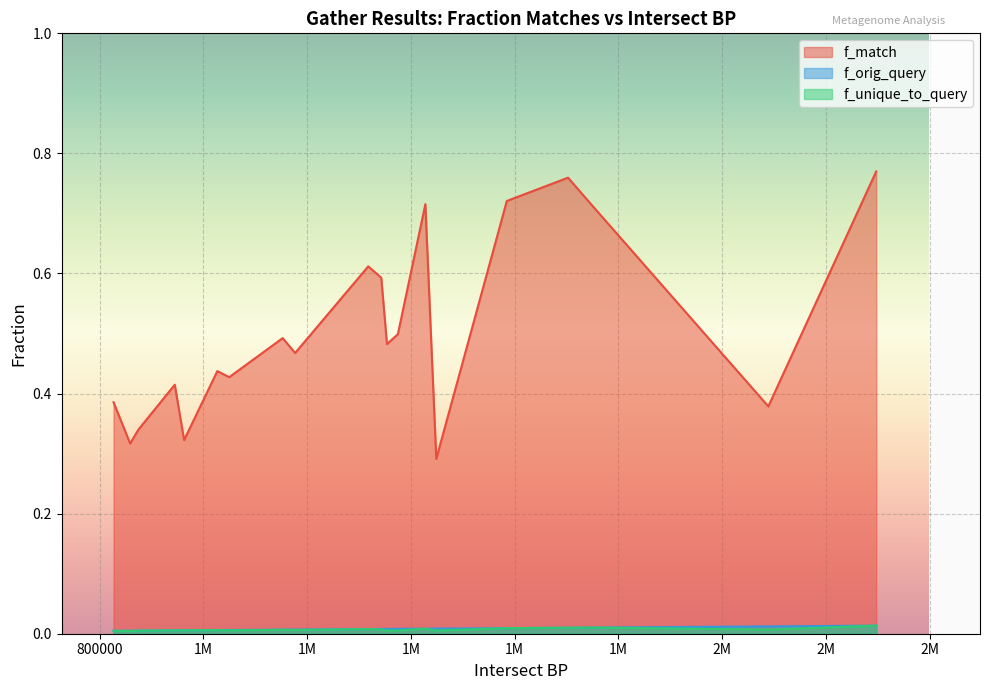

True or false: f_orig_query and f_unique_to_query cross at least once.

False